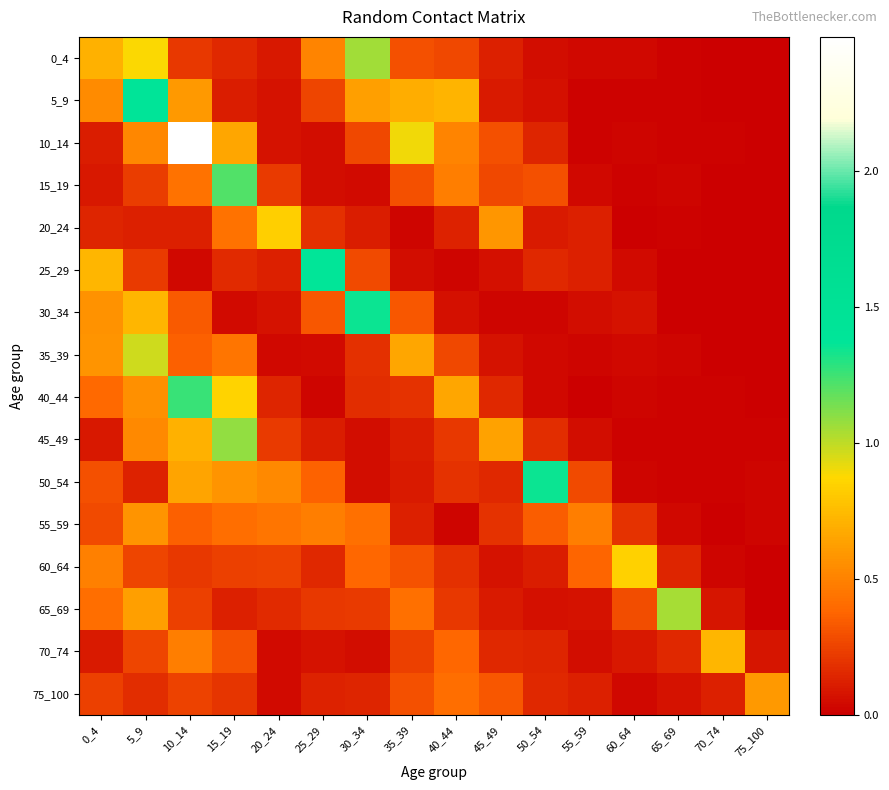

What is the difference between the highest and lowest values at 55_59?

0.5